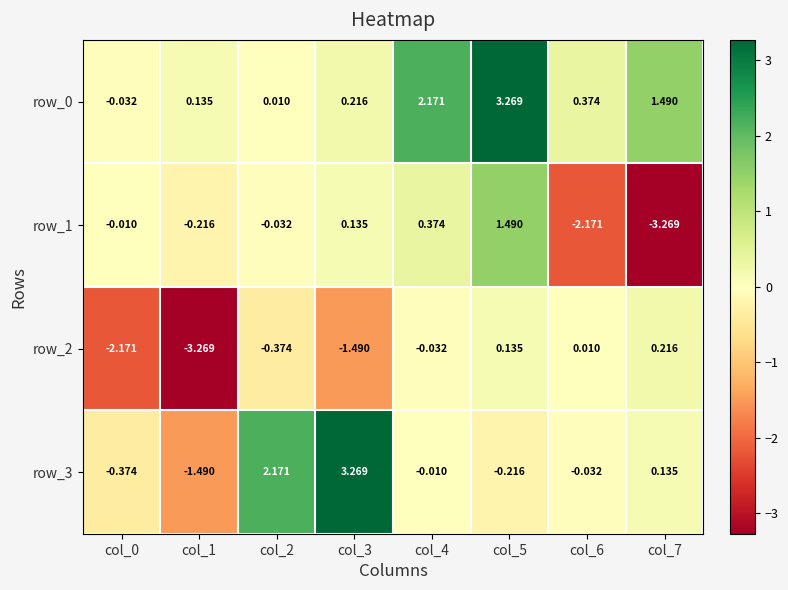

What is the sum of all row_1 values?

-3.7